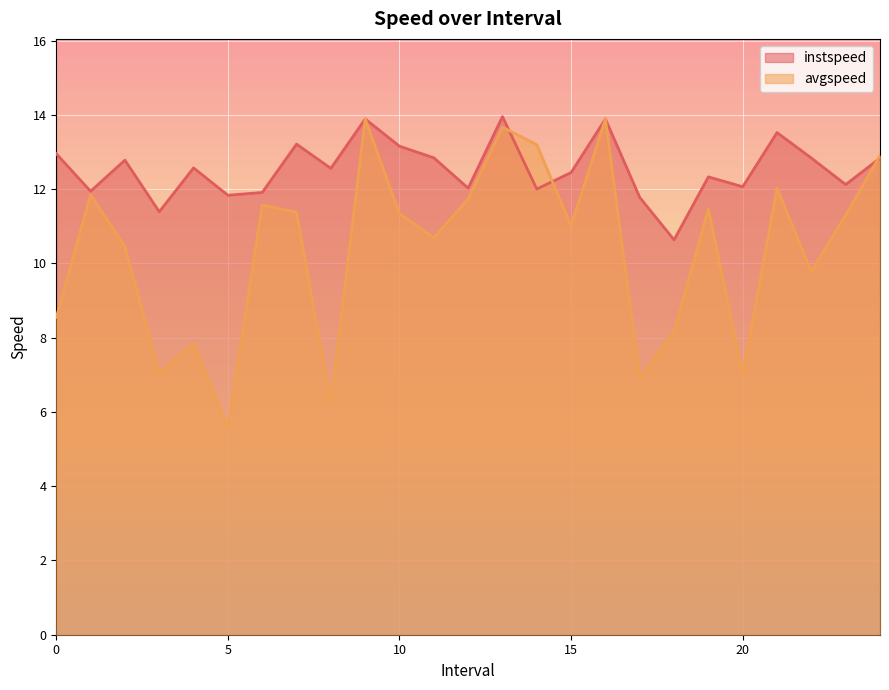

What is the value of the instspeed point at the 8th from the left?

13.2